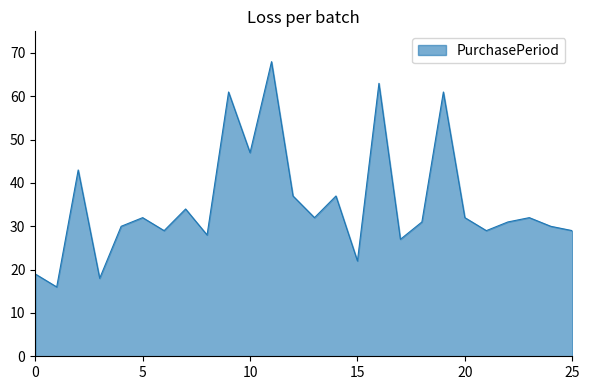

What is the smallest value displayed?

16